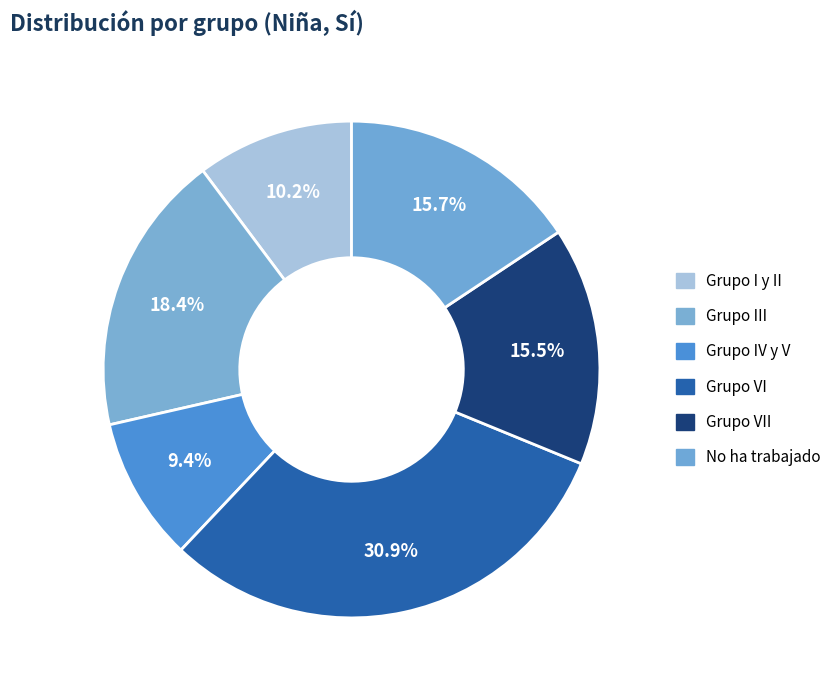

Rank the categories by value from highest to lowest.

Grupo VI, Grupo III, No ha trabajado, Grupo VII, Grupo I y II, Grupo IV y V